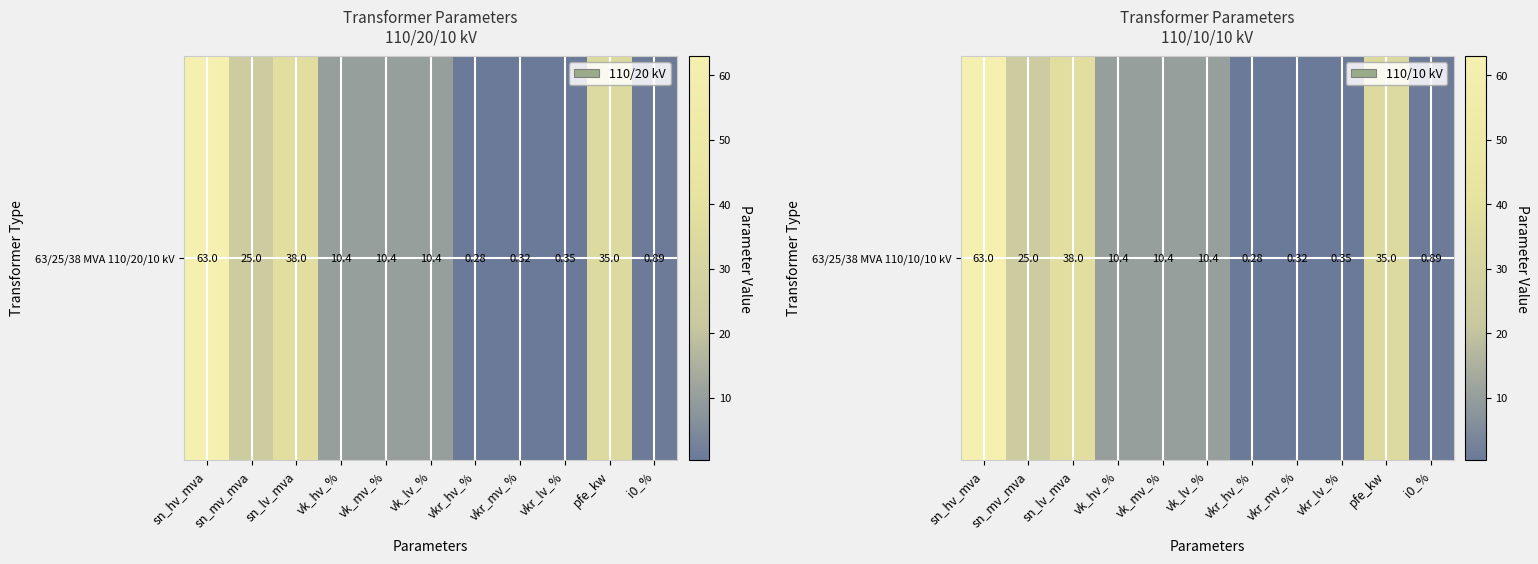

What is the difference between the maximum and second lowest values?

62.7